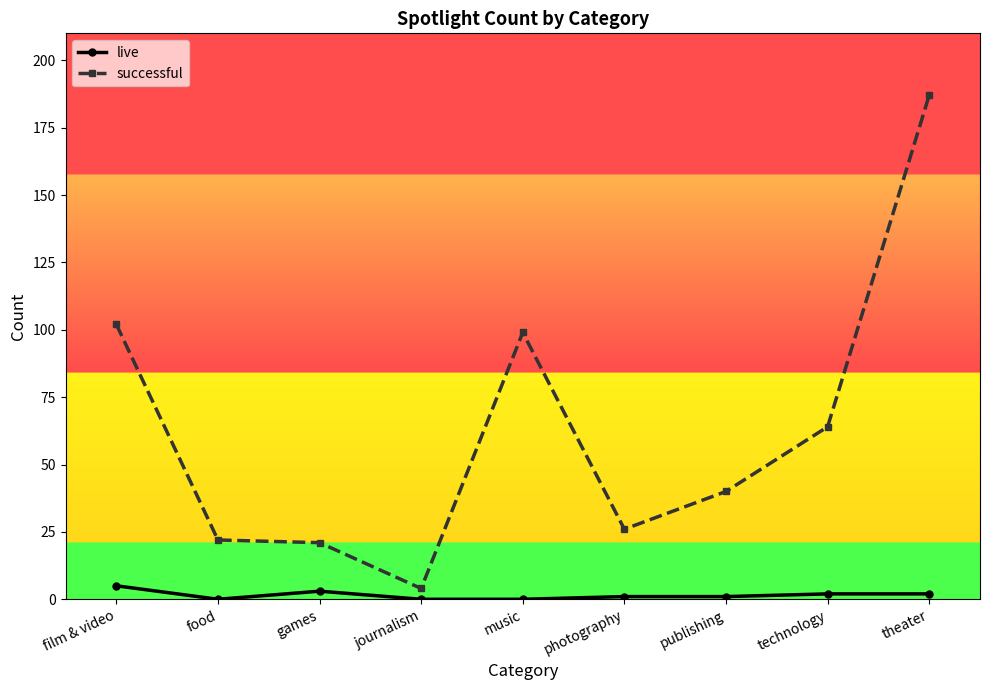

List the series in order of their overall mean, highest first.

successful, live